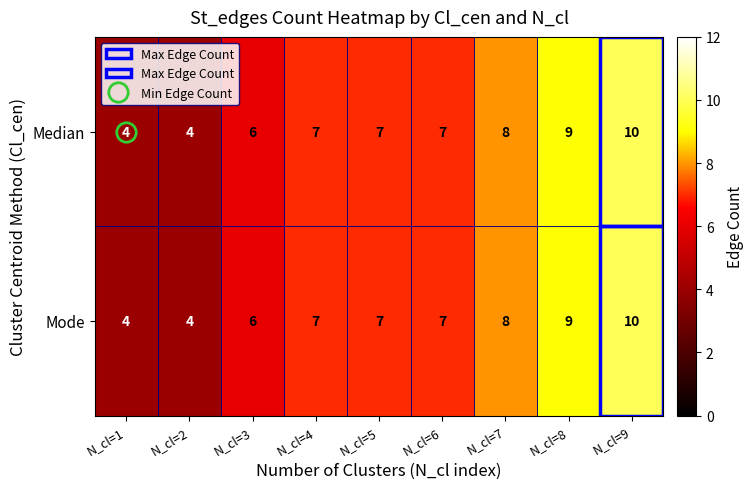

At which label does Median reach its peak?

N_cl=9